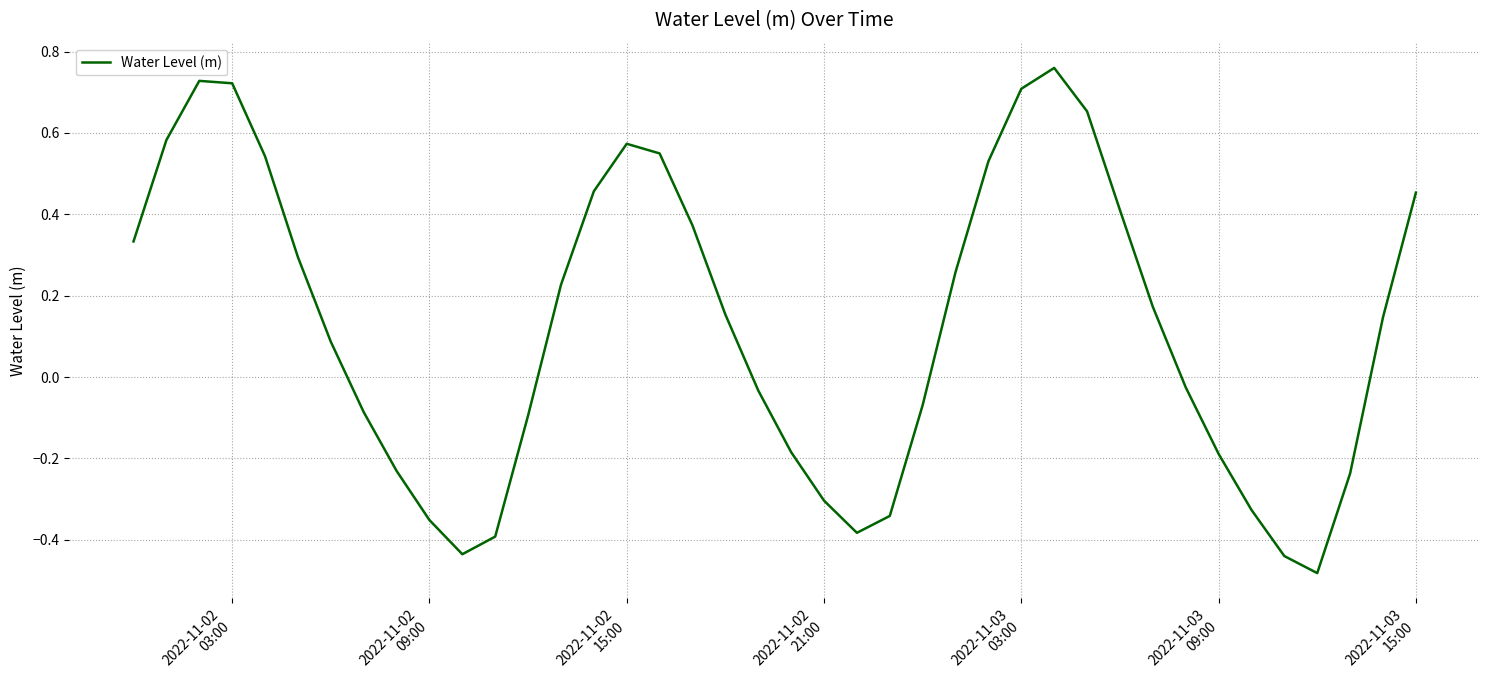

What is the difference between the maximum and minimum values?

1.2